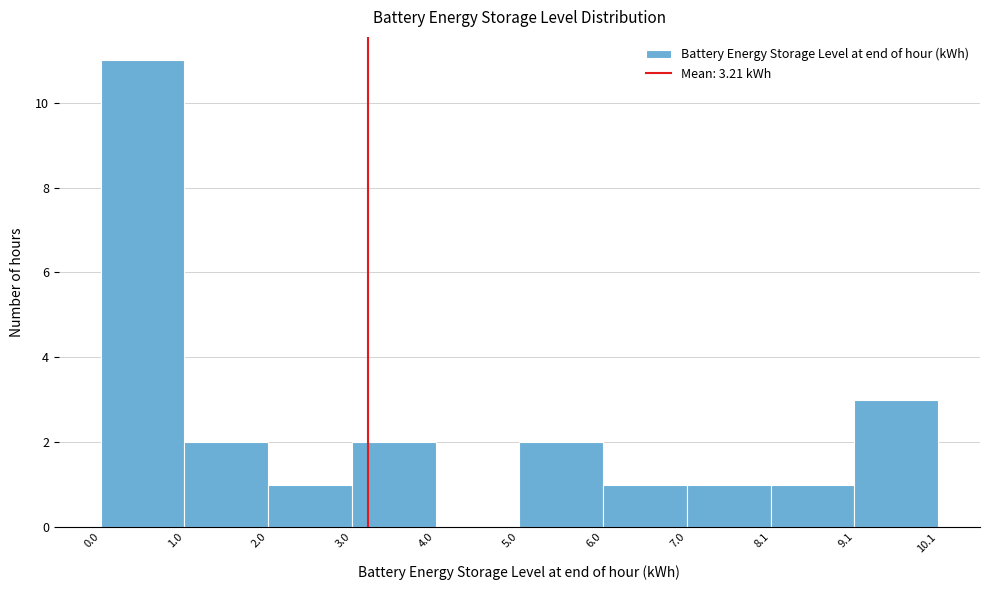

What is the height of the bar covering 0.0 to 1.0 on the x-axis? The values are not printed on the chart, so give them approximately, as read against the axis.

11